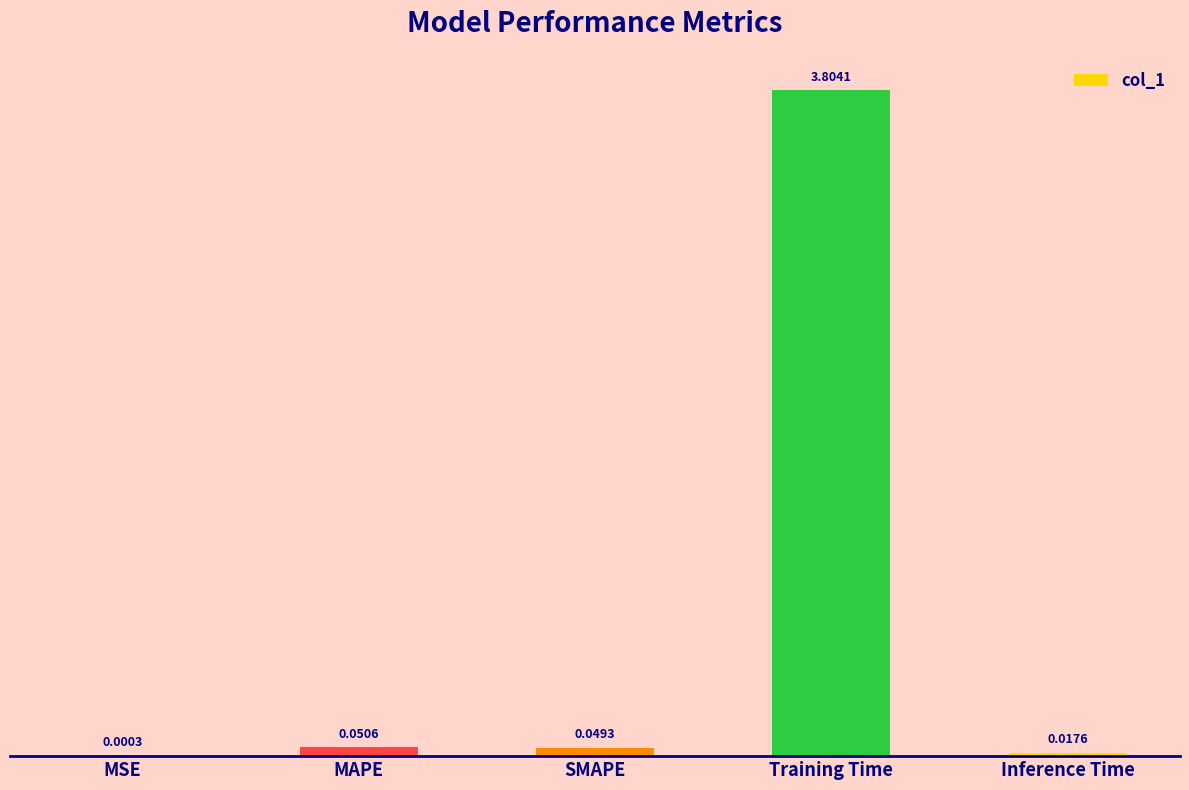

What is the sum of all values?

3.9